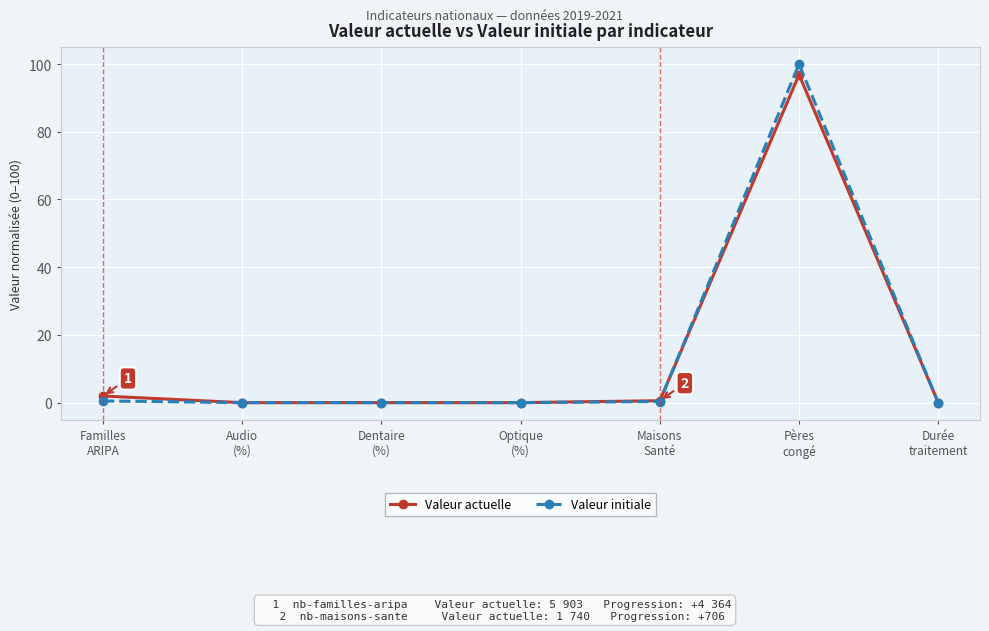

Which series has the largest range (max minus min)?

Valeur initiale